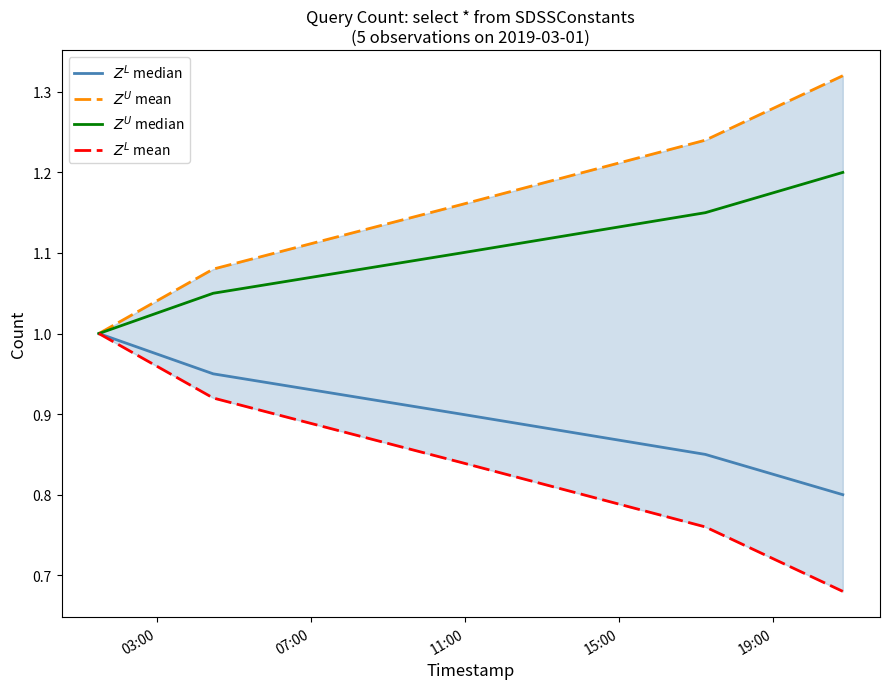

Between 11:00 and 19:00, which series saw the biggest shift?

$Z^U$ mean